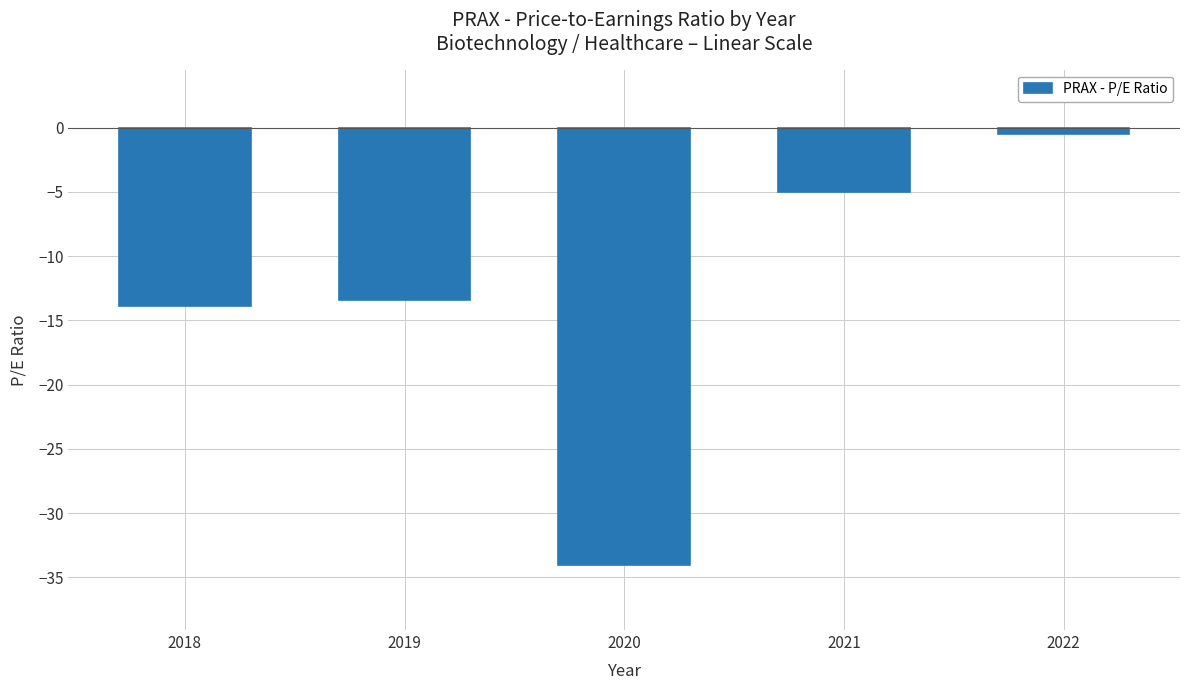

Where does the data first go above -13?

2021